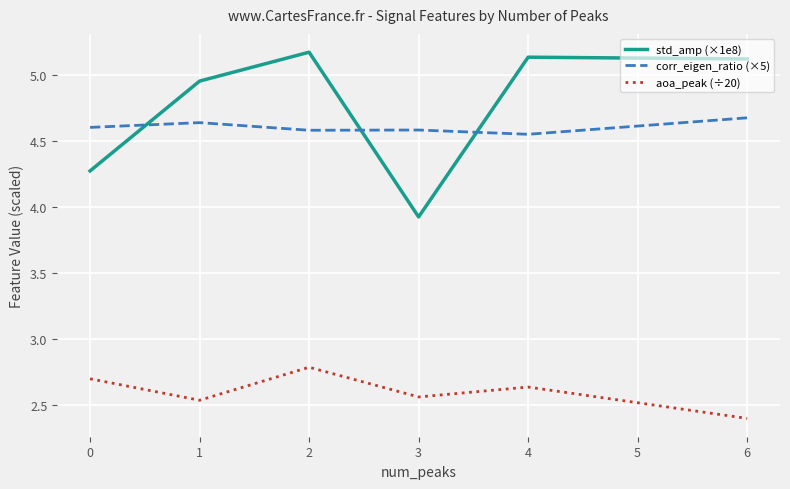

How many lines are shown in the chart?

3